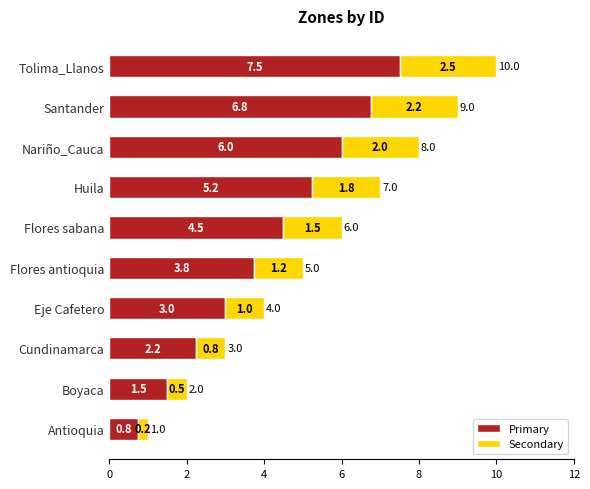

True or false: Primary has a value of 1.0 at Eje Cafetero.

False